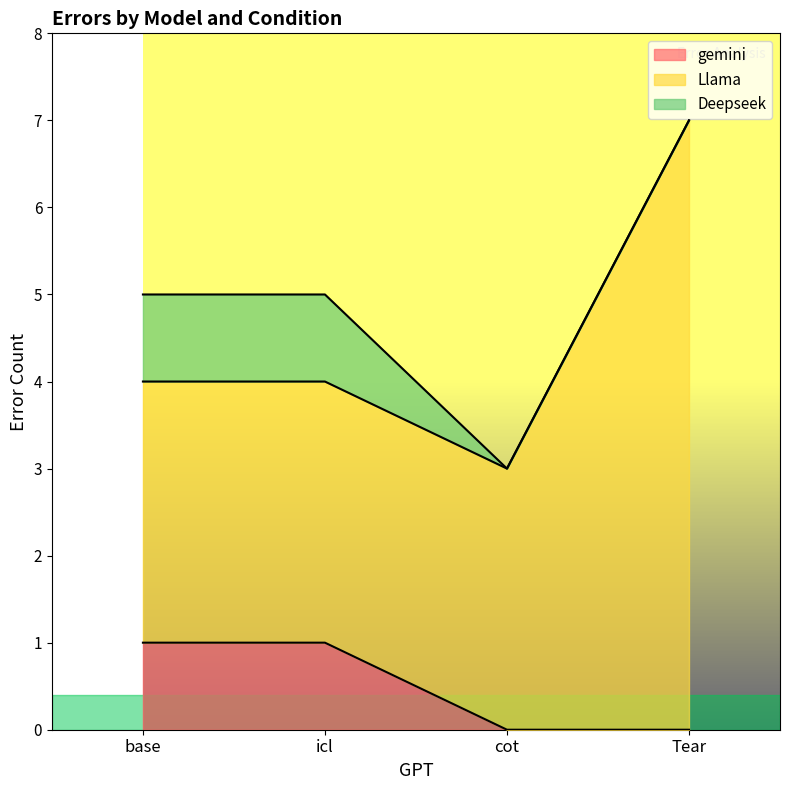

What is the total value across all series at base?

5